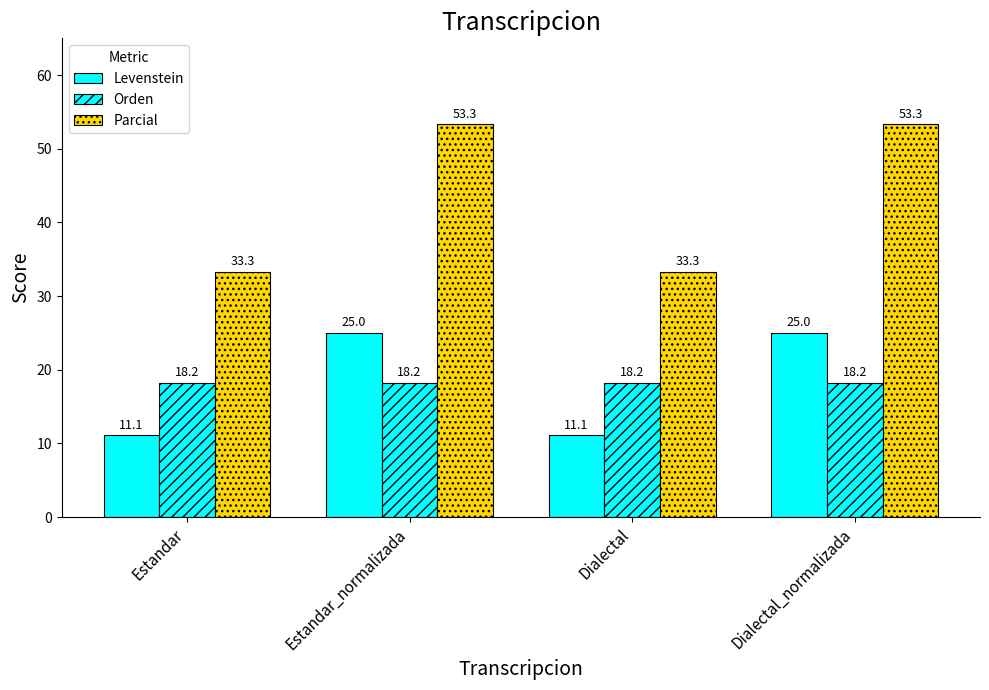

How many categories are shown in the chart?

4